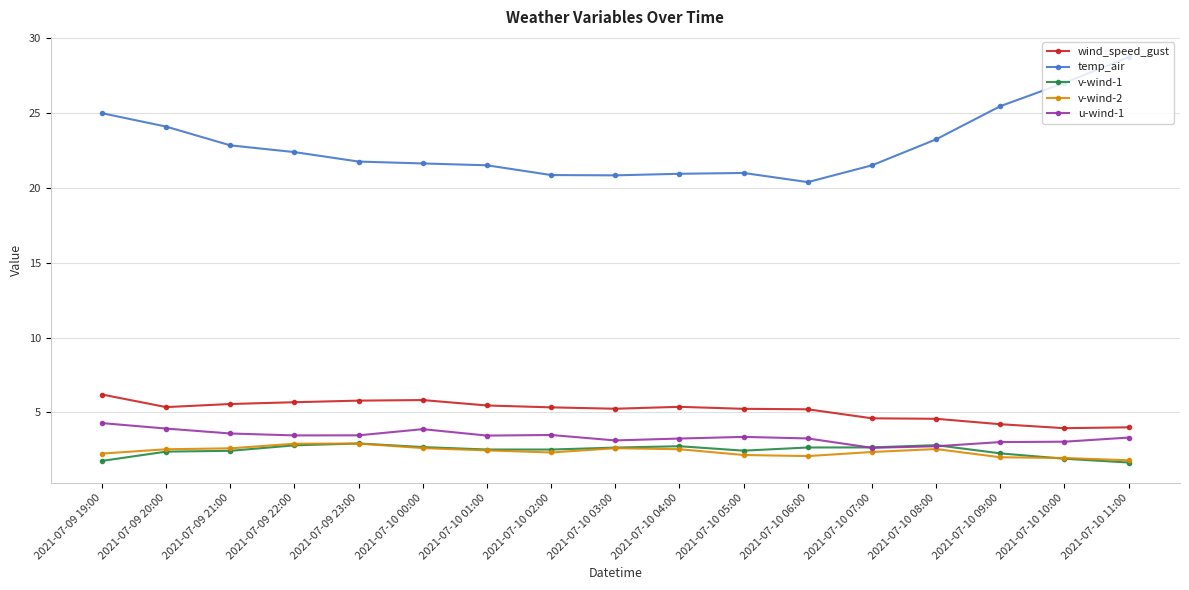

Which category has the highest value across all series?

2021-07-10 11:00